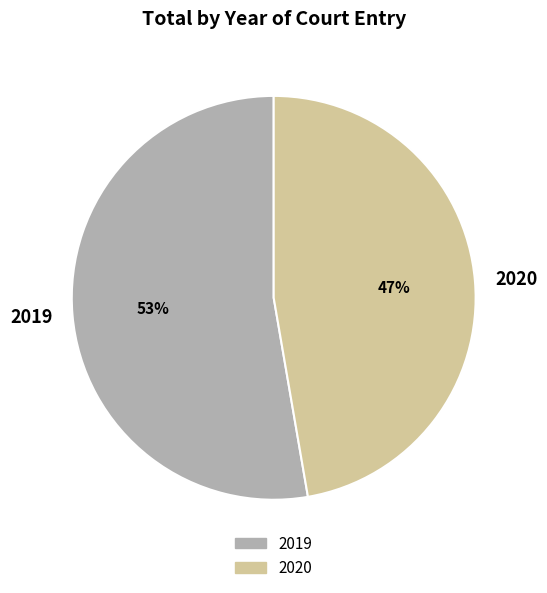

To the nearest percent, what is the combined percentage of 2020 and 2019?

100%